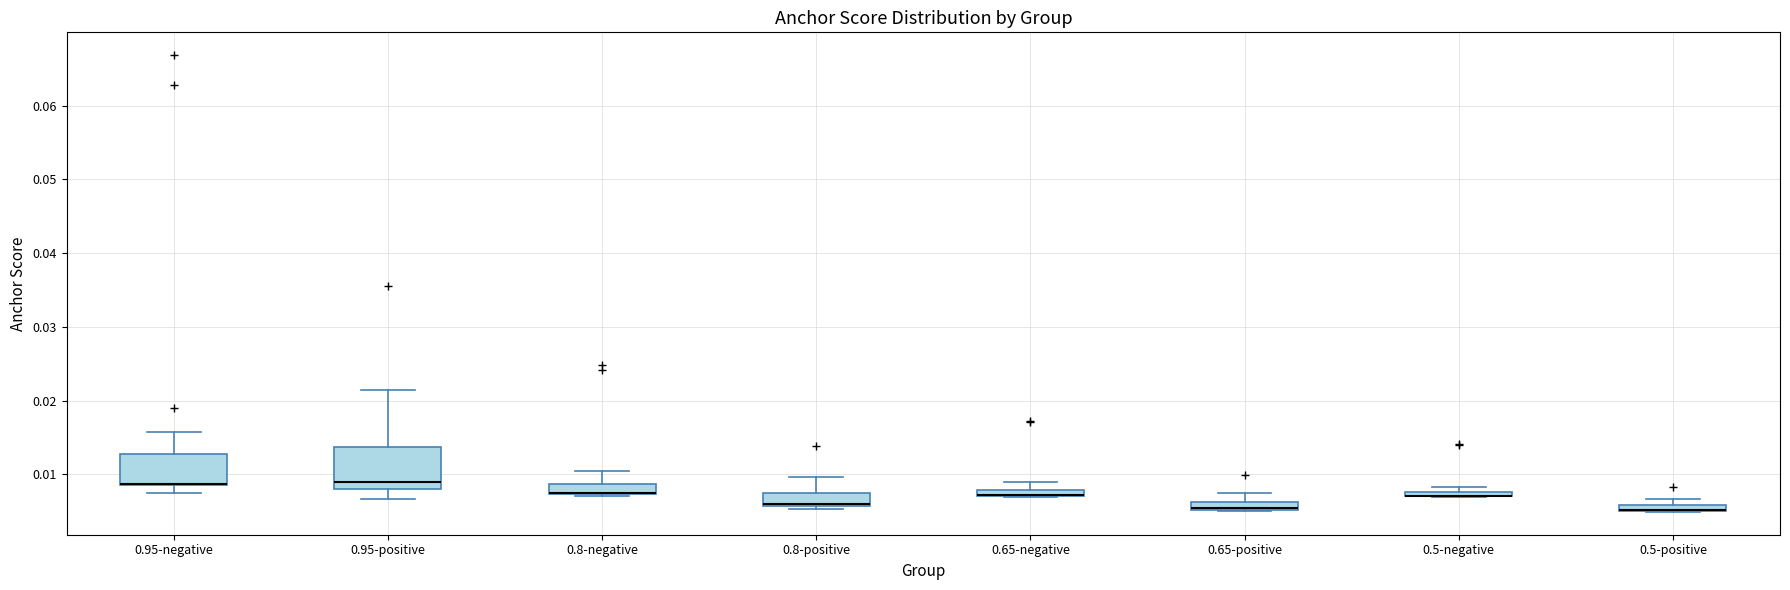

Where does the lower whisker of the box for 0.95-negative end on the y-axis? The values are not printed on the chart, so give them approximately, as read against the axis.

0.007